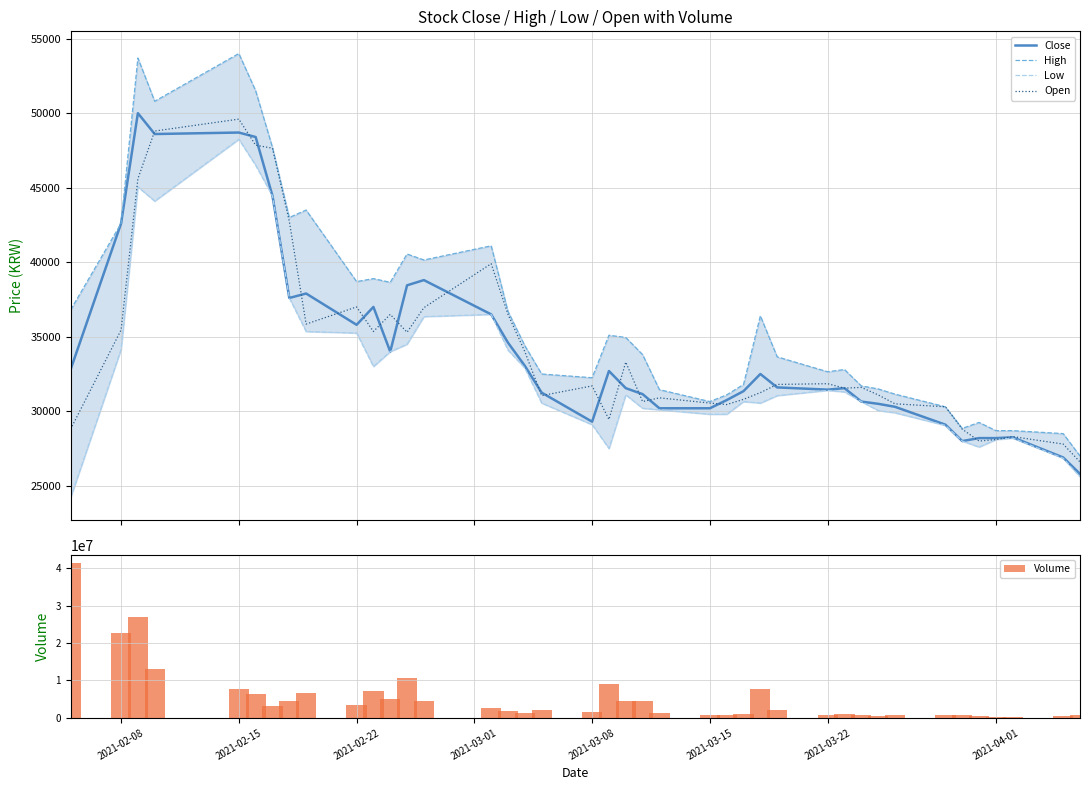

What is the maximum value for Volume?

41481126